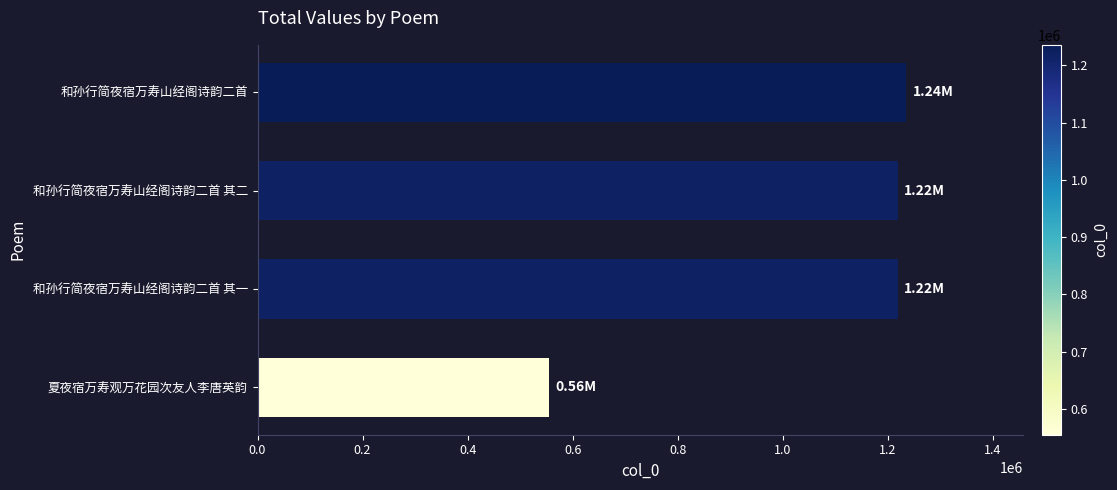

What is the label of the 3rd bar from the top?

和孙行简夜宿万寿山经阁诗韵二首 其一